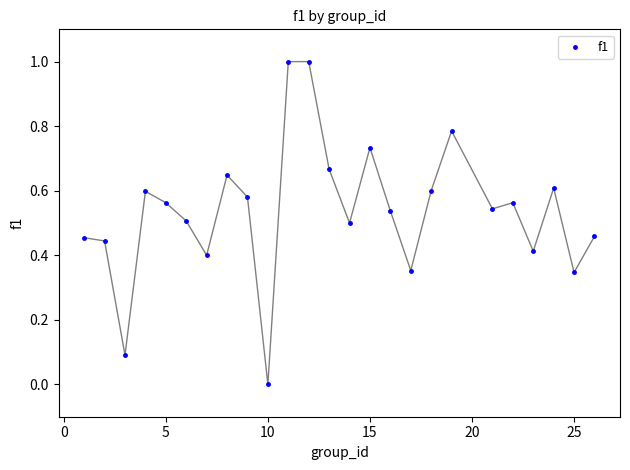

What is the range of X values (max minus min)?

25.0